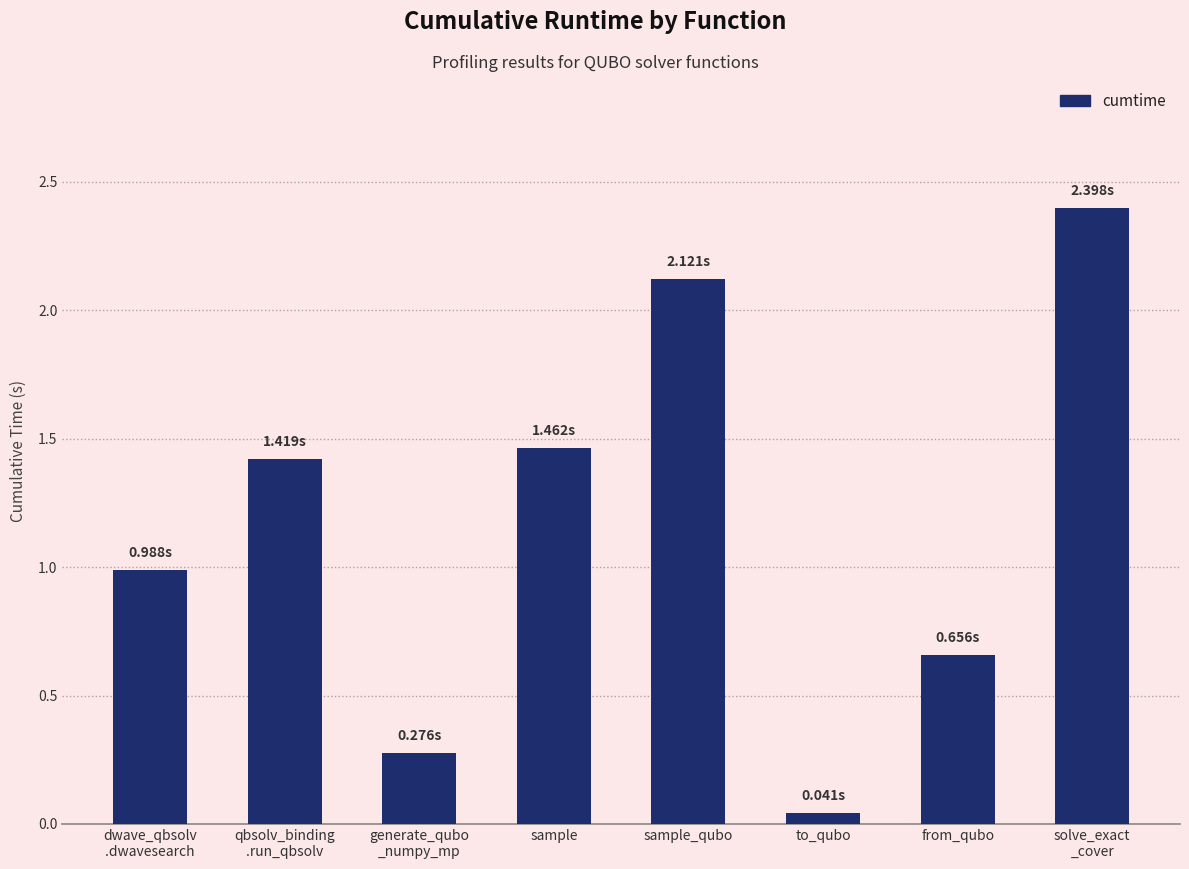

Are the bars horizontal?

No